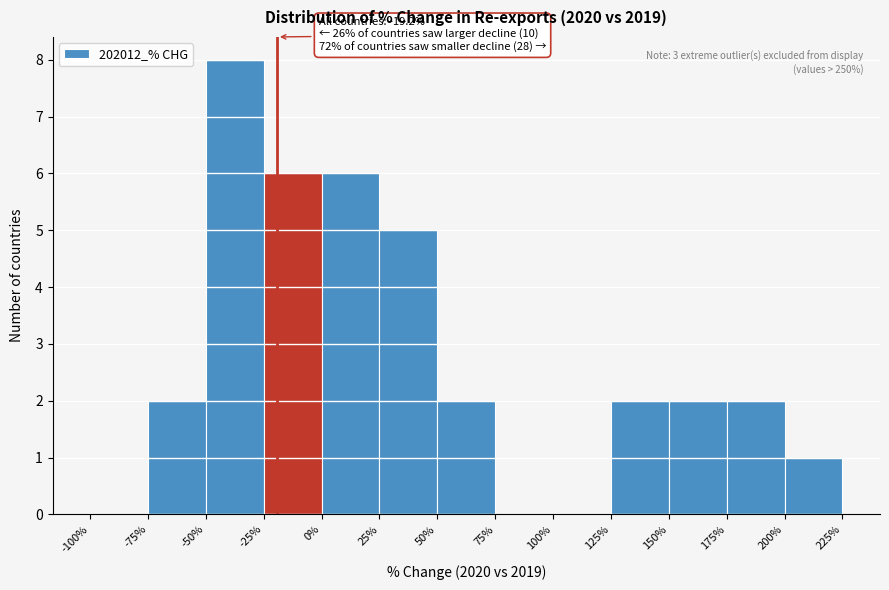

Which range on the x-axis has the tallest bar?

-50% to -25%